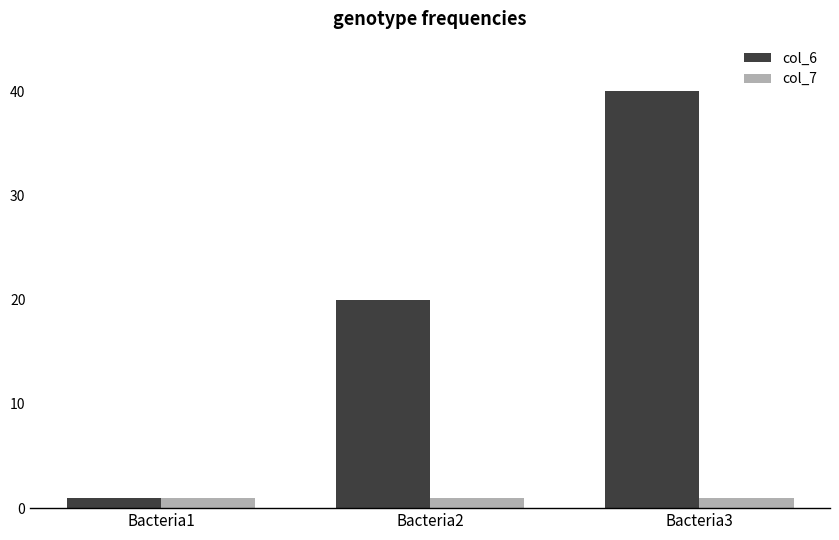

Reading left to right, what are all the values shown in this chart?

col_6: Bacteria1=1	Bacteria2=20	Bacteria3=40
col_7: Bacteria1=1	Bacteria2=1	Bacteria3=1